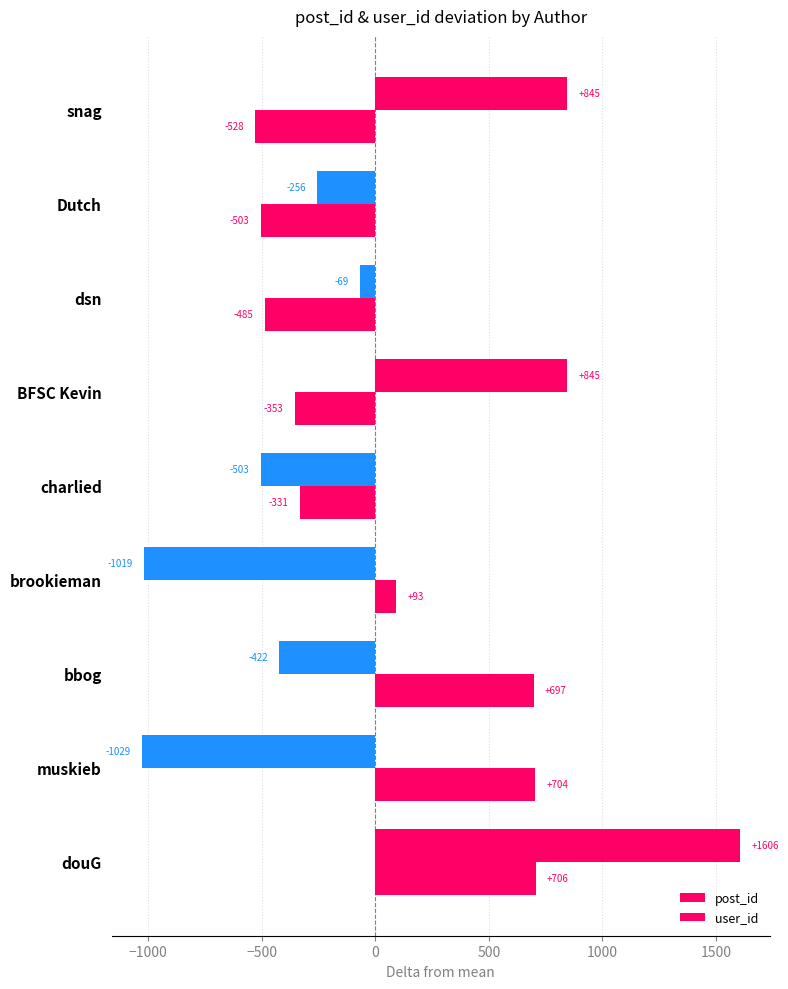

Reading right to left, transcribe all the data shown in this chart.

post_id: 706.0	704.0	697.0	93.0	-331.0	-353.0	-485.0	-503.0	-528.0
user_id: 1606.2	-1028.8	-421.8	-1018.8	-502.8	845.2	-68.8	-255.8	845.2